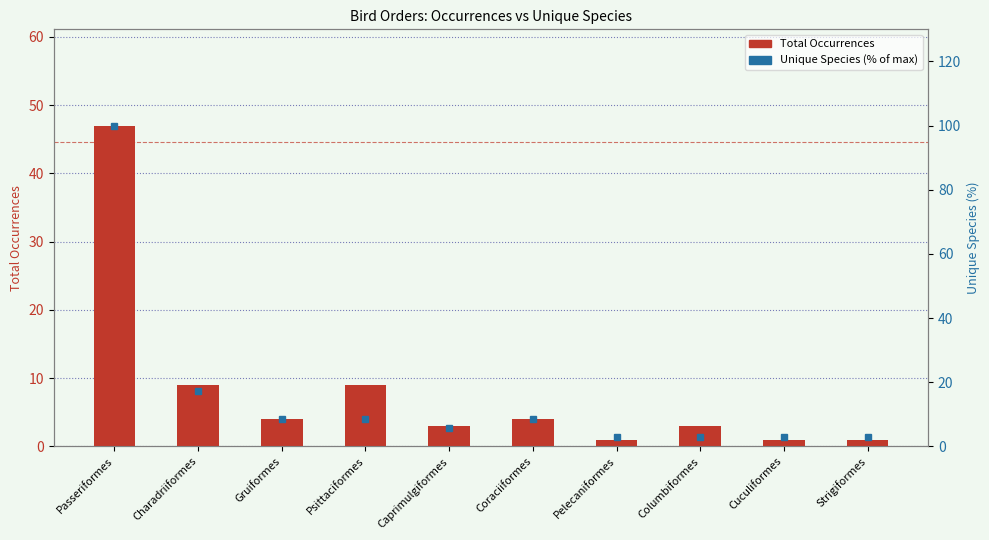

Are the bars grouped side by side (vs. stacked)?

Yes